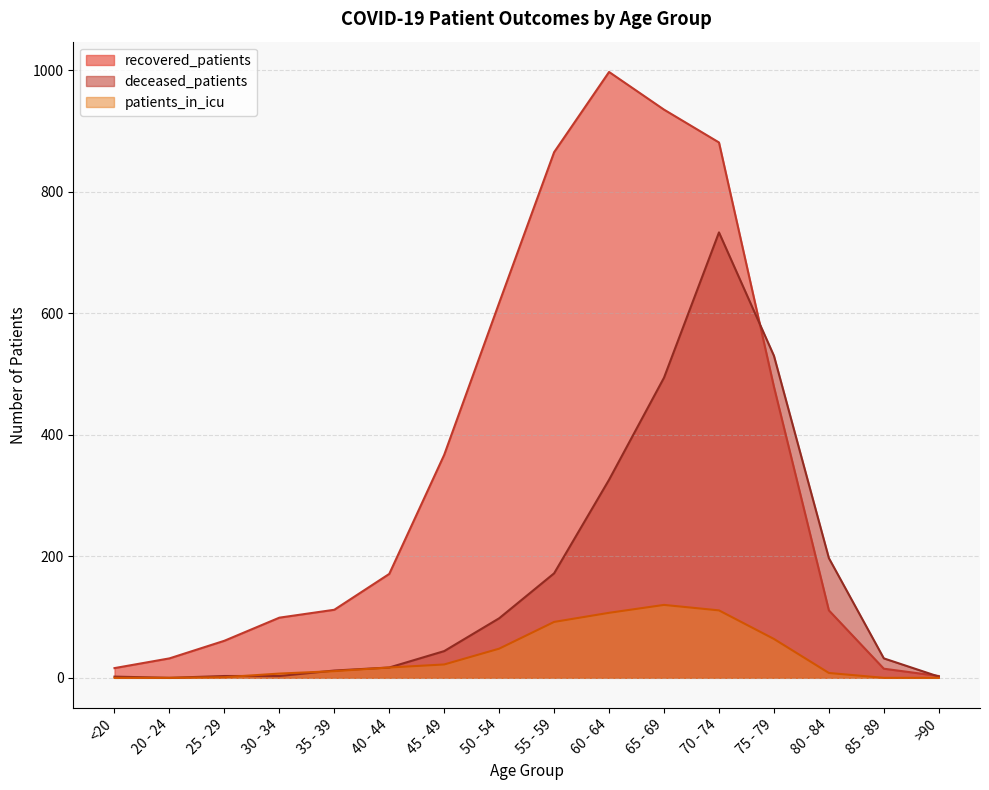

What is the value of the deceased_patients point at the 5th from the left?

12